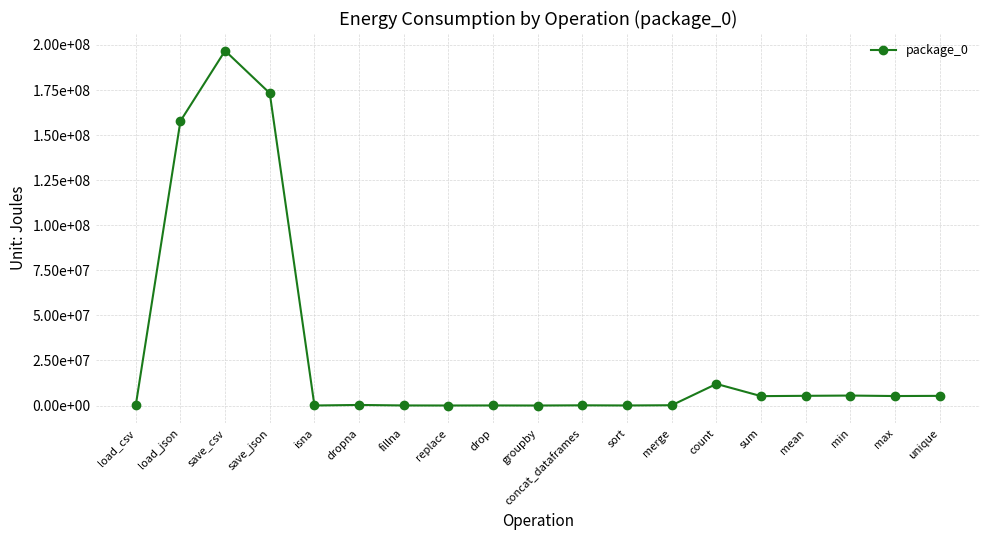

Reading left to right, list all the values displayed in this chart.

load_csv=58837	load_json=157775903	save_csv=196783798	save_json=173251265	isna=9583	dropna=313048	fillna=35278	replace=8850	drop=36560	groupby=0	concat_dataframes=110656	sort=27588	merge=156127	count=11975434	sum=5204394	mean=5377244	min=5525010	max=5254992	unique=5356492